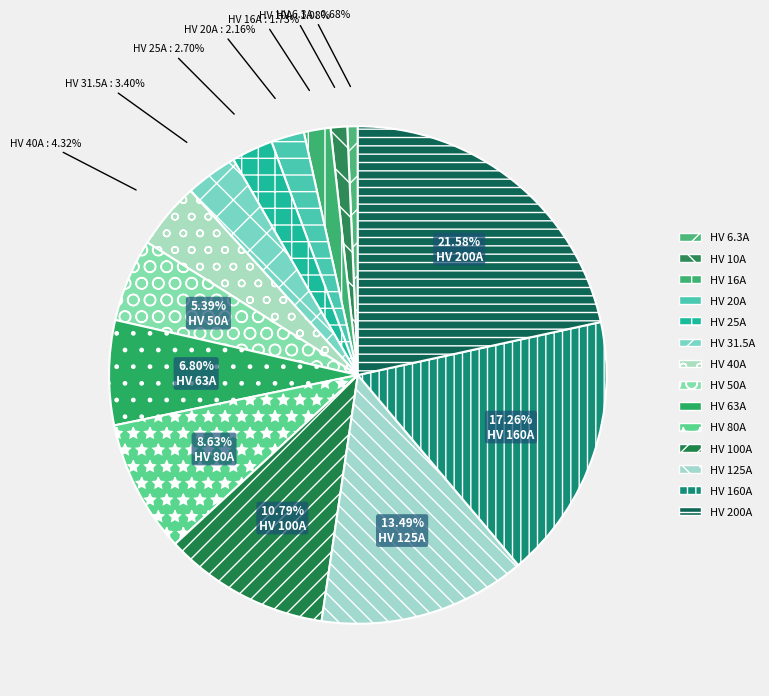

How many segments does this pie chart have?

14